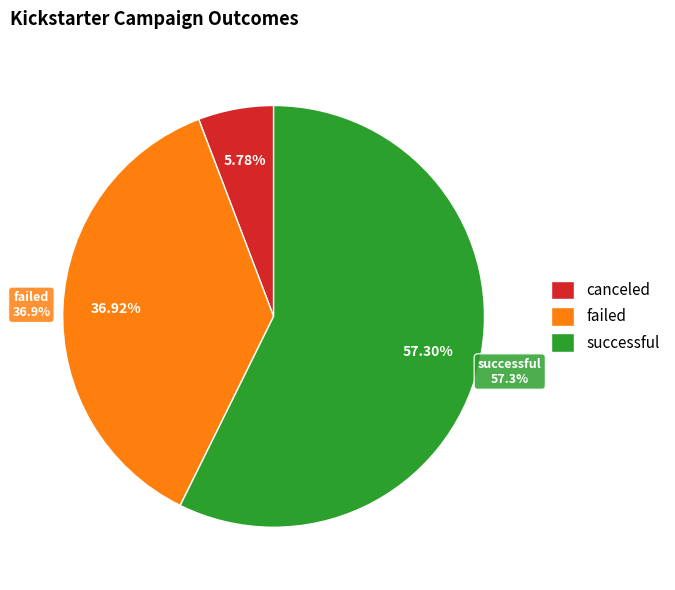

To the nearest percent, what is the difference between the canceled and failed slice percentages?

31%